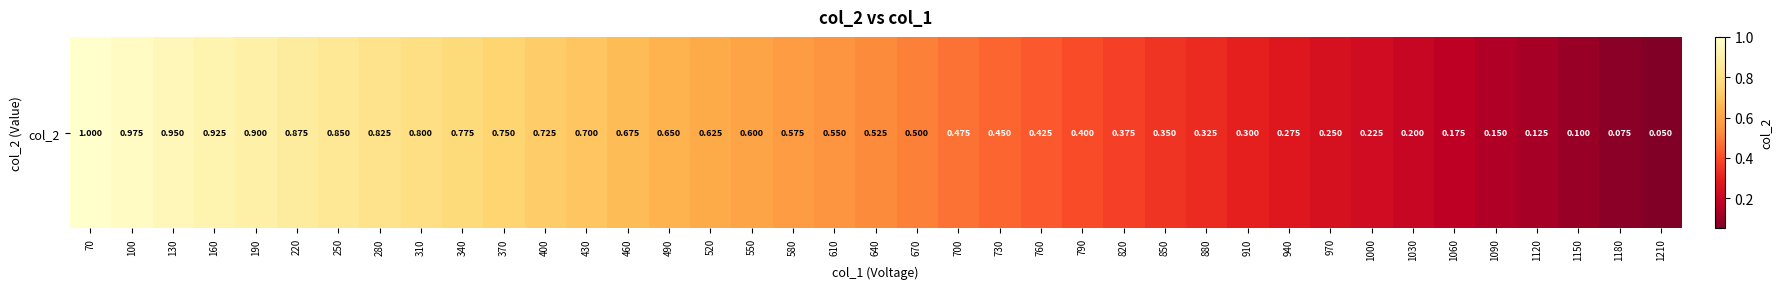

Read the value at 1180.

0.1